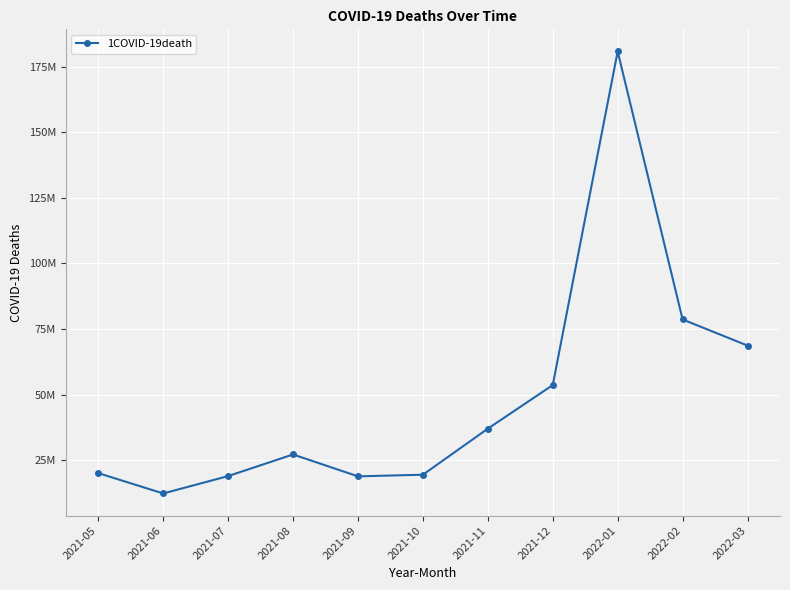

Does the chart have visible grid lines?

Yes